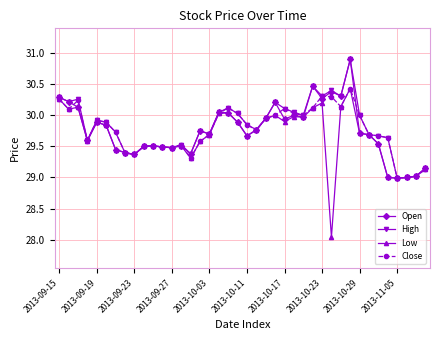

Which series has the largest range (max minus min)?

Low